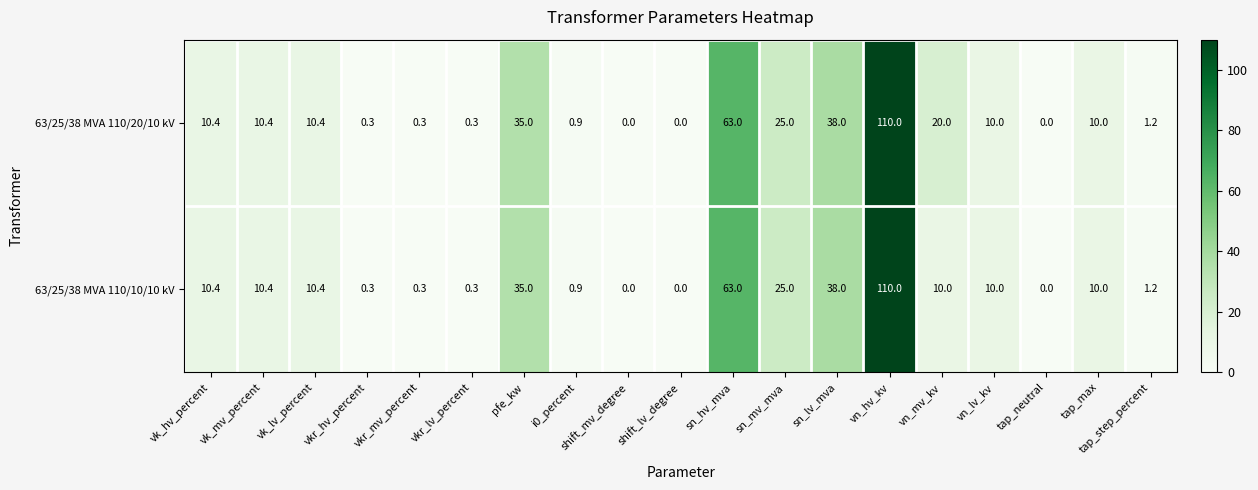

List the series in order of their overall mean, highest first.

63/25/38 MVA 110/20/10 kV, 63/25/38 MVA 110/10/10 kV